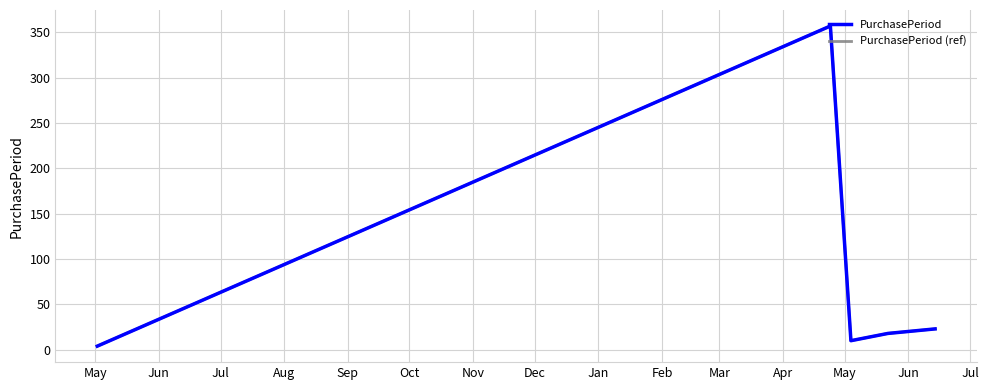

Reading right to left, extract all data points from this chart.

PurchasePeriod: 23	18	10	357	4
PurchasePeriod (ref): 23	18	10	357	4